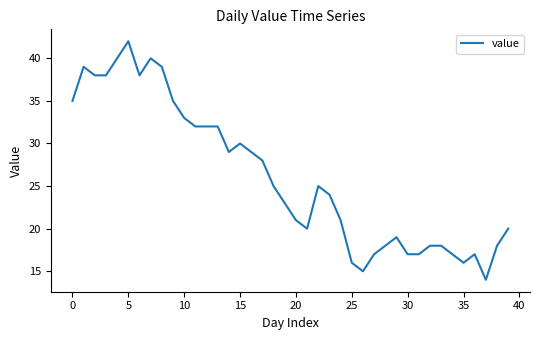

True or false: the data has more than 1 interior local peaks.

True